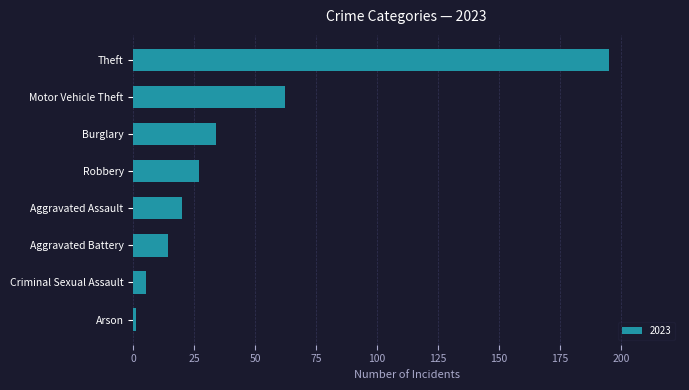

The value at Theft is 305. True or false?

False